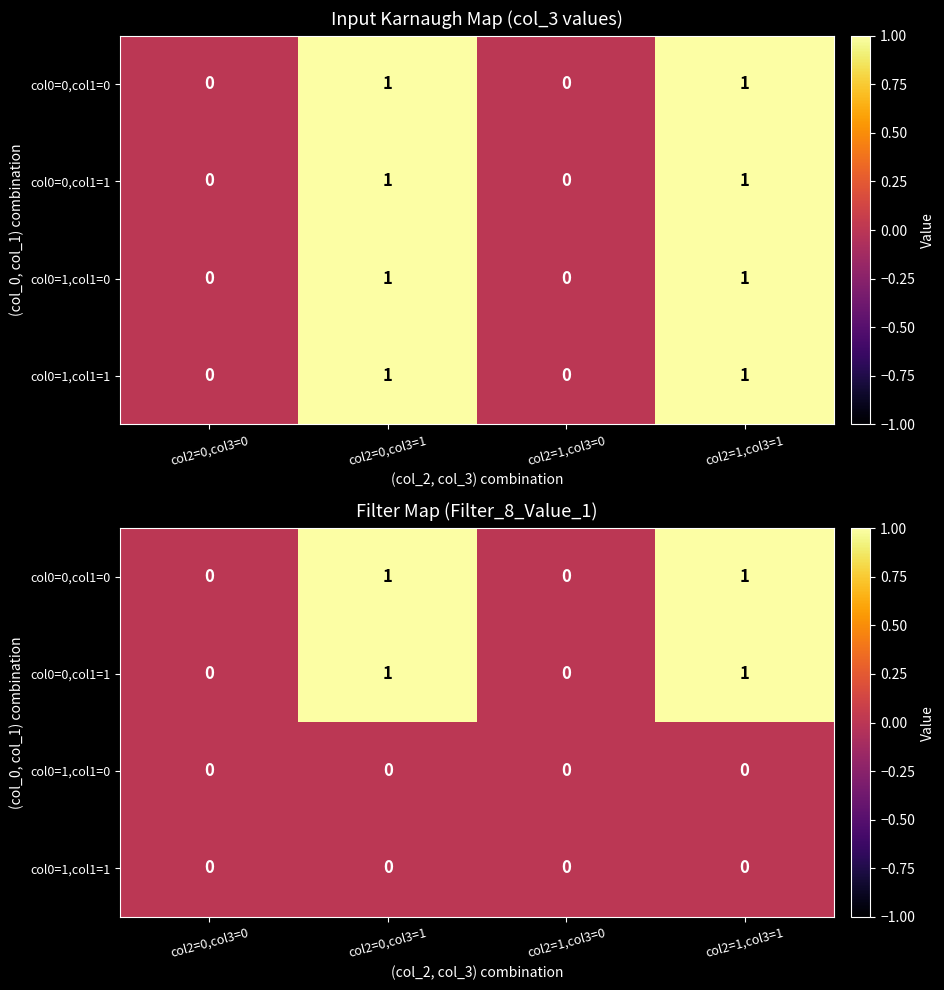

List the labels in order of col0=1,col1=1 value, smallest first.

col2=0,col3=0, col2=0,col3=1, col2=1,col3=0, col2=1,col3=1